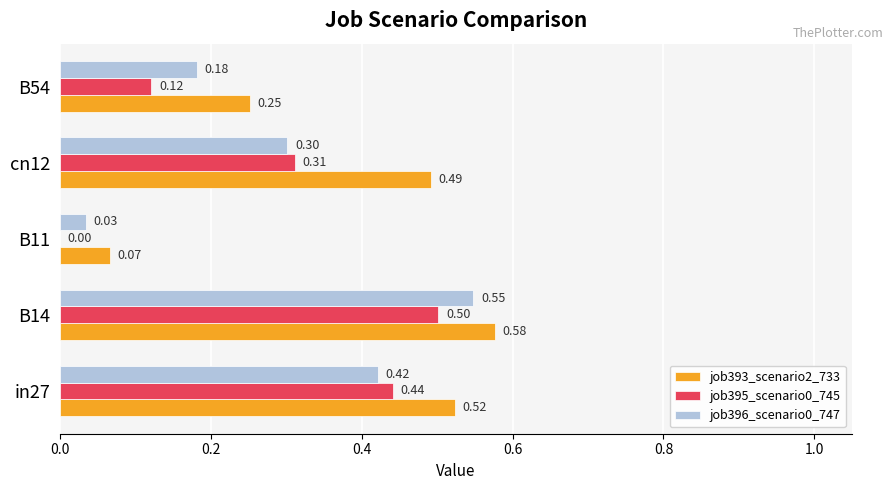

At which category is the sum across all series the highest?

B14